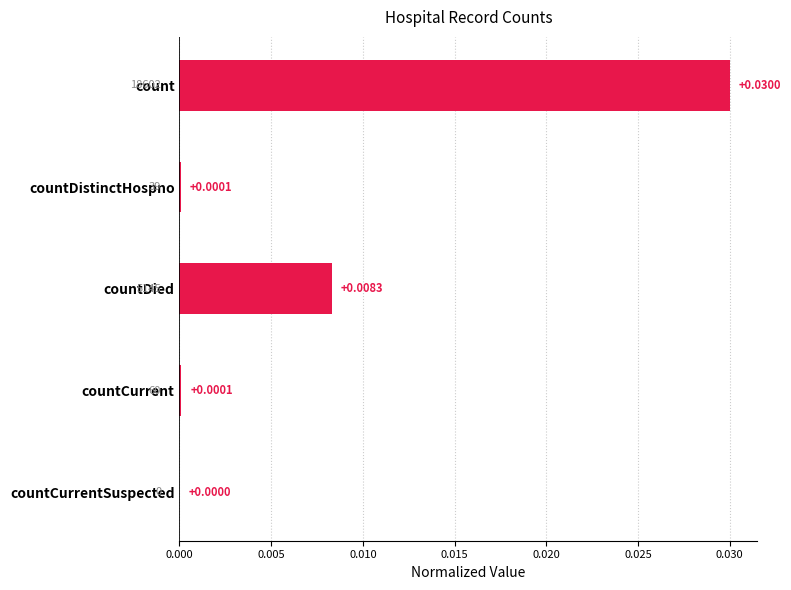

Where is the data nearest to the value 0?

countCurrentSuspected